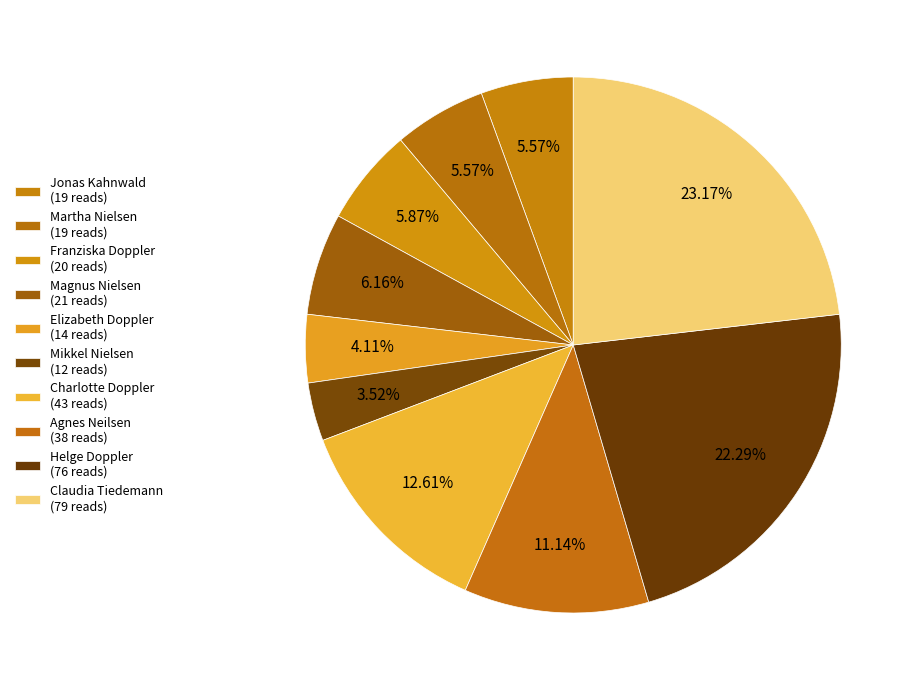

How many segments does this pie chart have?

10